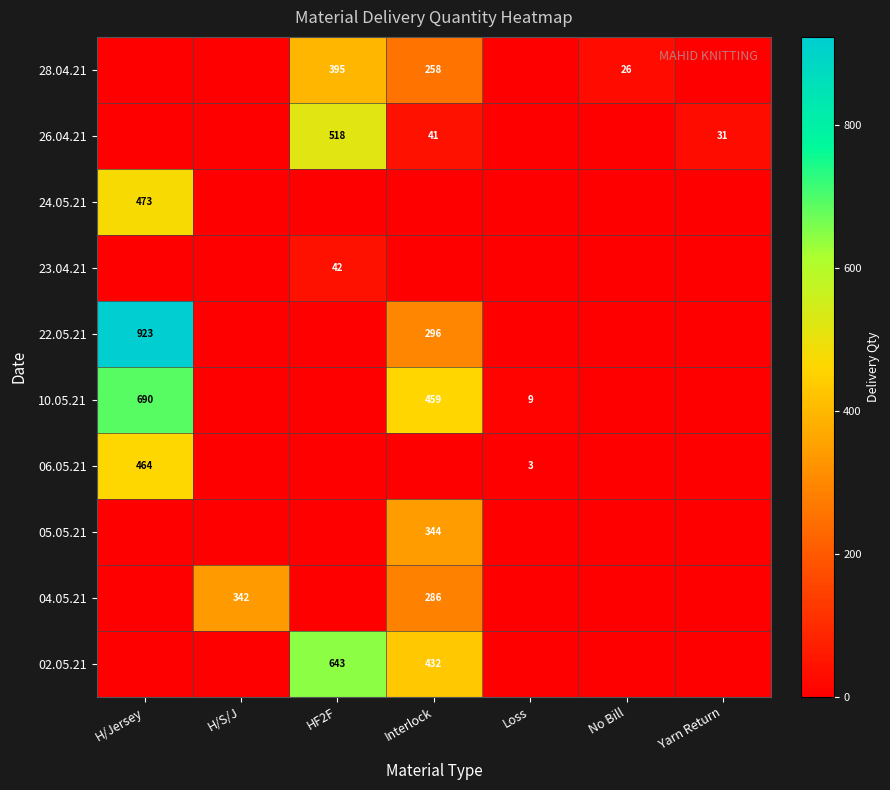

The value of 23.04.21 at HF2F is 42. True or false?

True